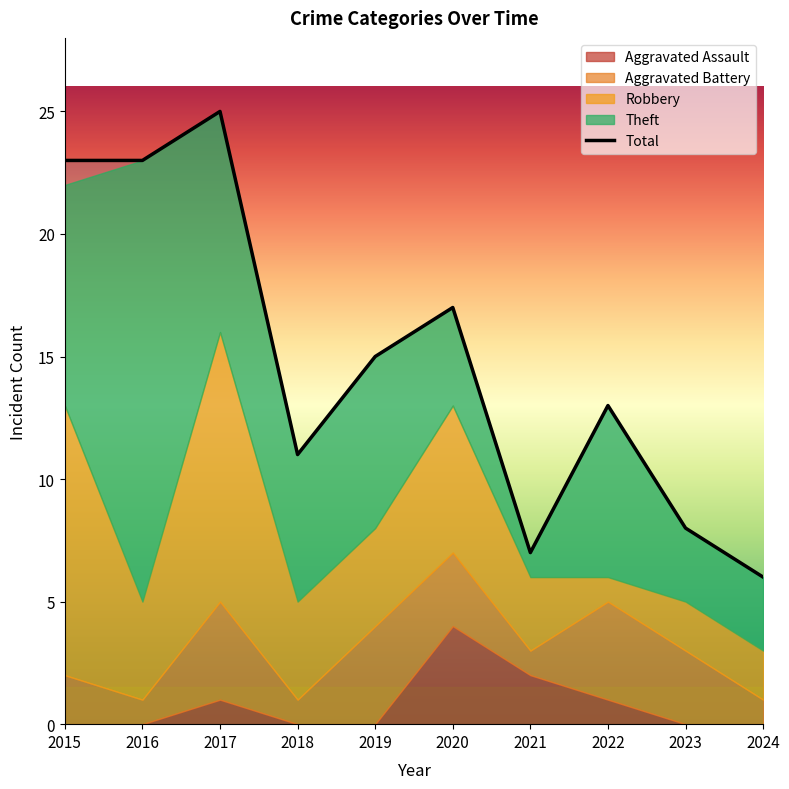

True or false: Total and Robbery intersect in this chart.

False